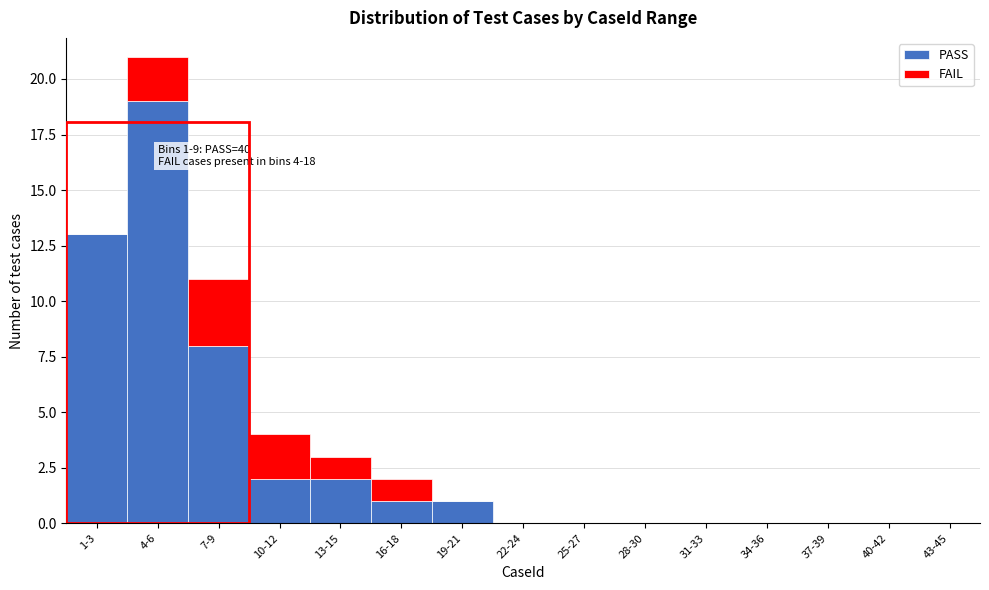

Reading right to left, transcribe the values for PASS.

43-45=0	40-42=0	37-39=0	34-36=0	31-33=0	28-30=0	25-27=0	22-24=0	19-21=1	16-18=1	13-15=2	10-12=2	7-9=8	4-6=19	1-3=13